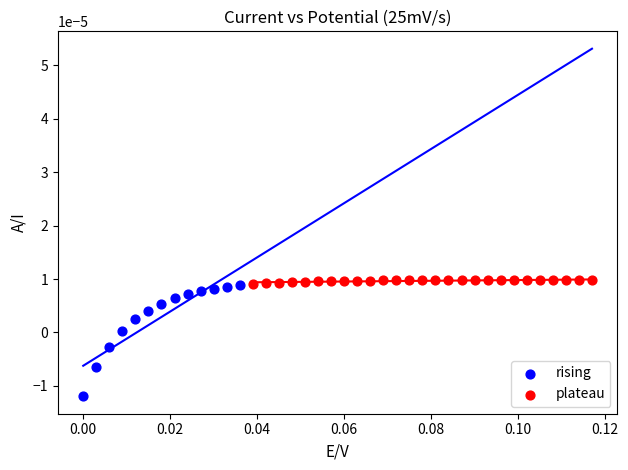

Which series contains the lowest Y value?

rising